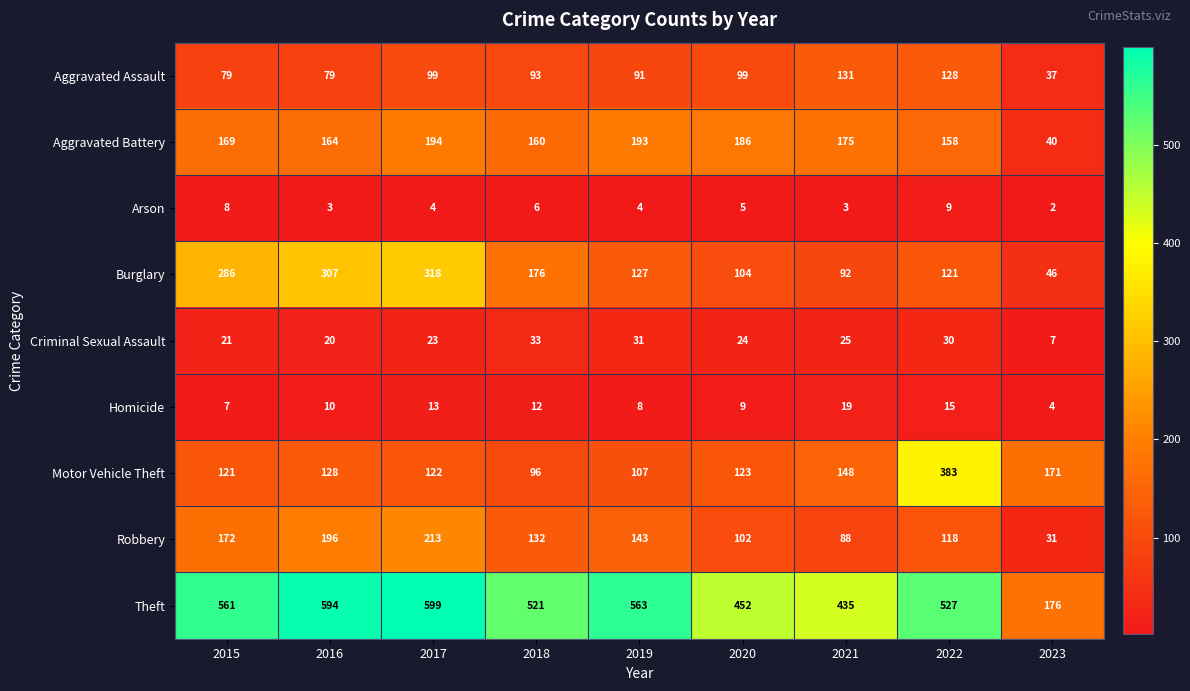

At how many categories does at least one series exceed 309?

8